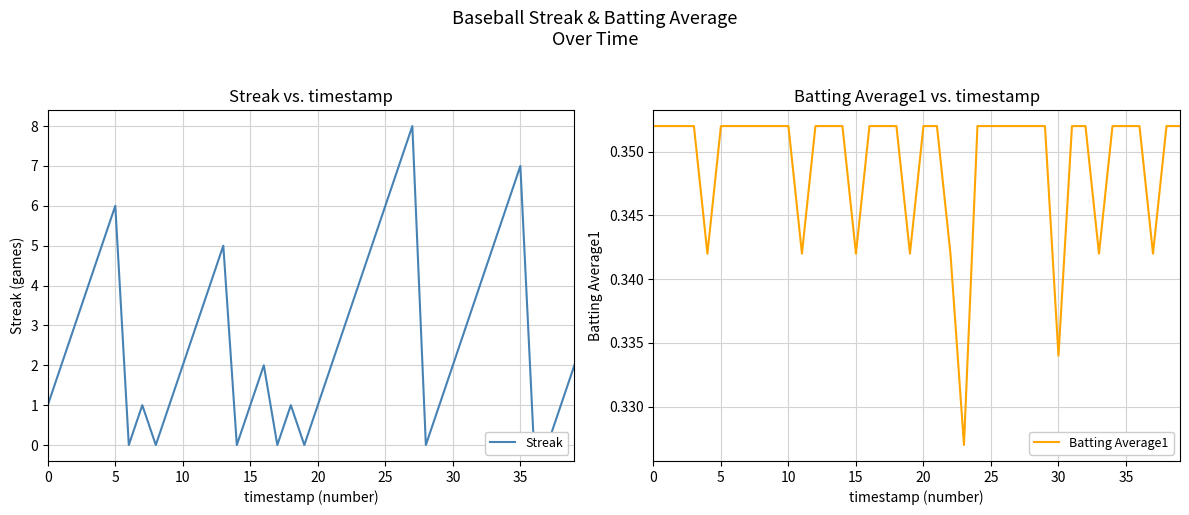

After their last crossing, which series has the higher values: Batting Average1 or Streak?

Streak